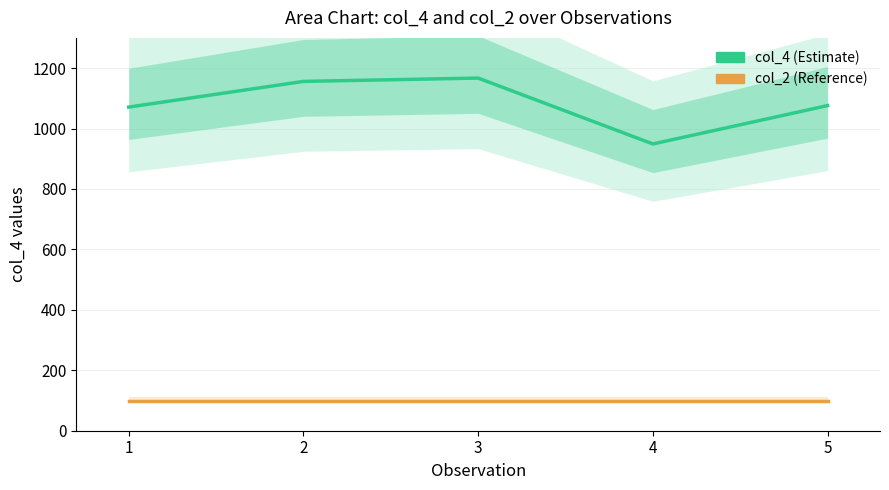

Which has a higher value, 1 or 3?

3